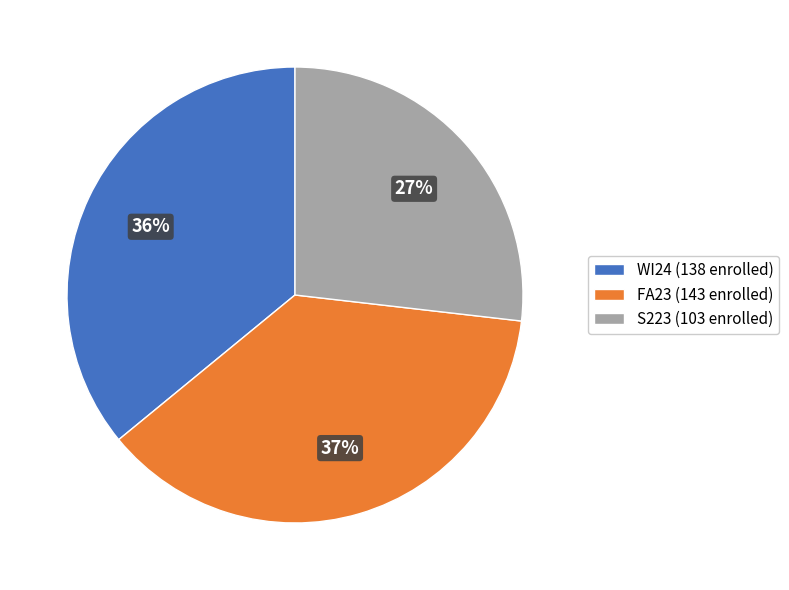

How many segments does this pie chart have?

3